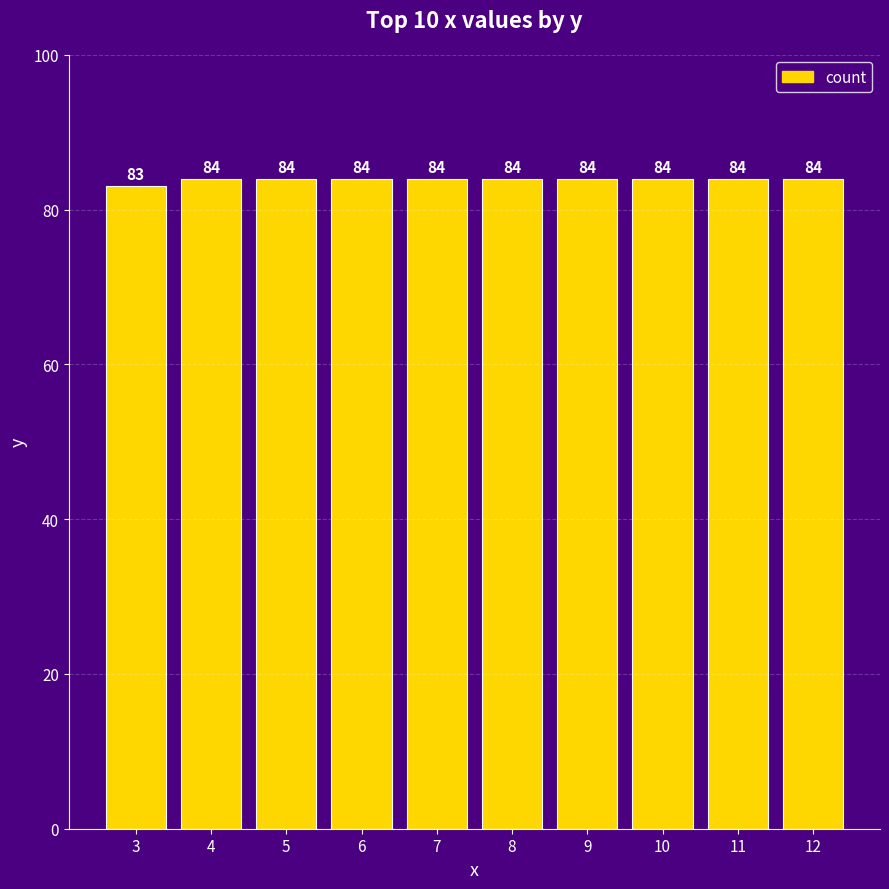

Reading left to right, transcribe all the data shown in this chart.

3=83	4=84	5=84	6=84	7=84	8=84	9=84	10=84	11=84	12=84